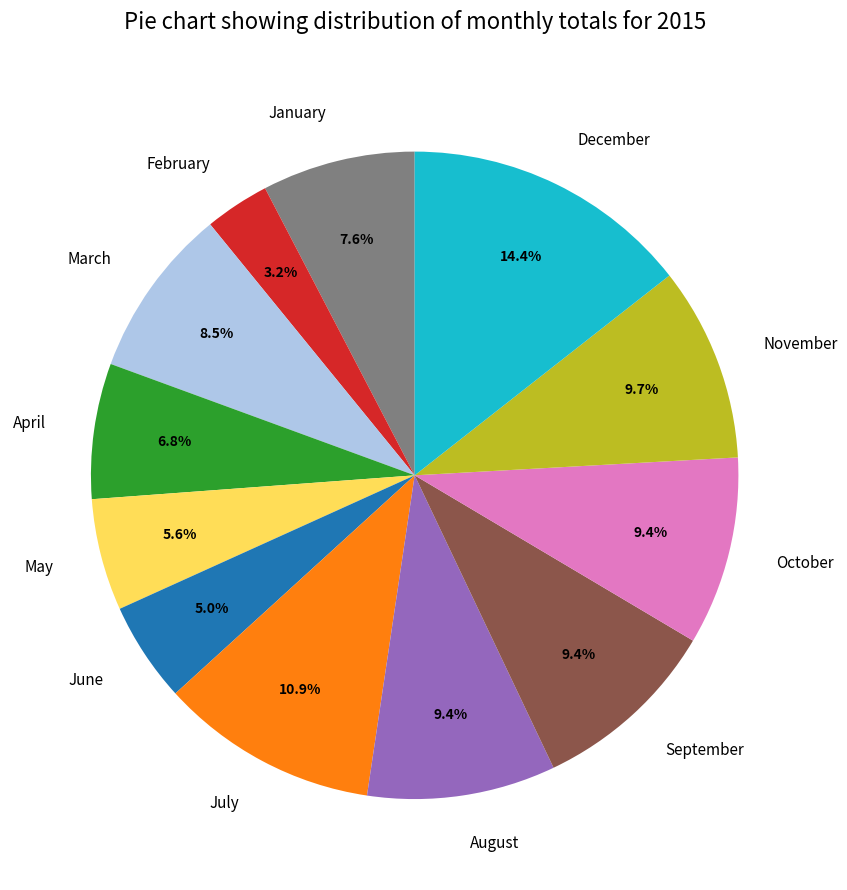

How many slices are in this pie chart?

12